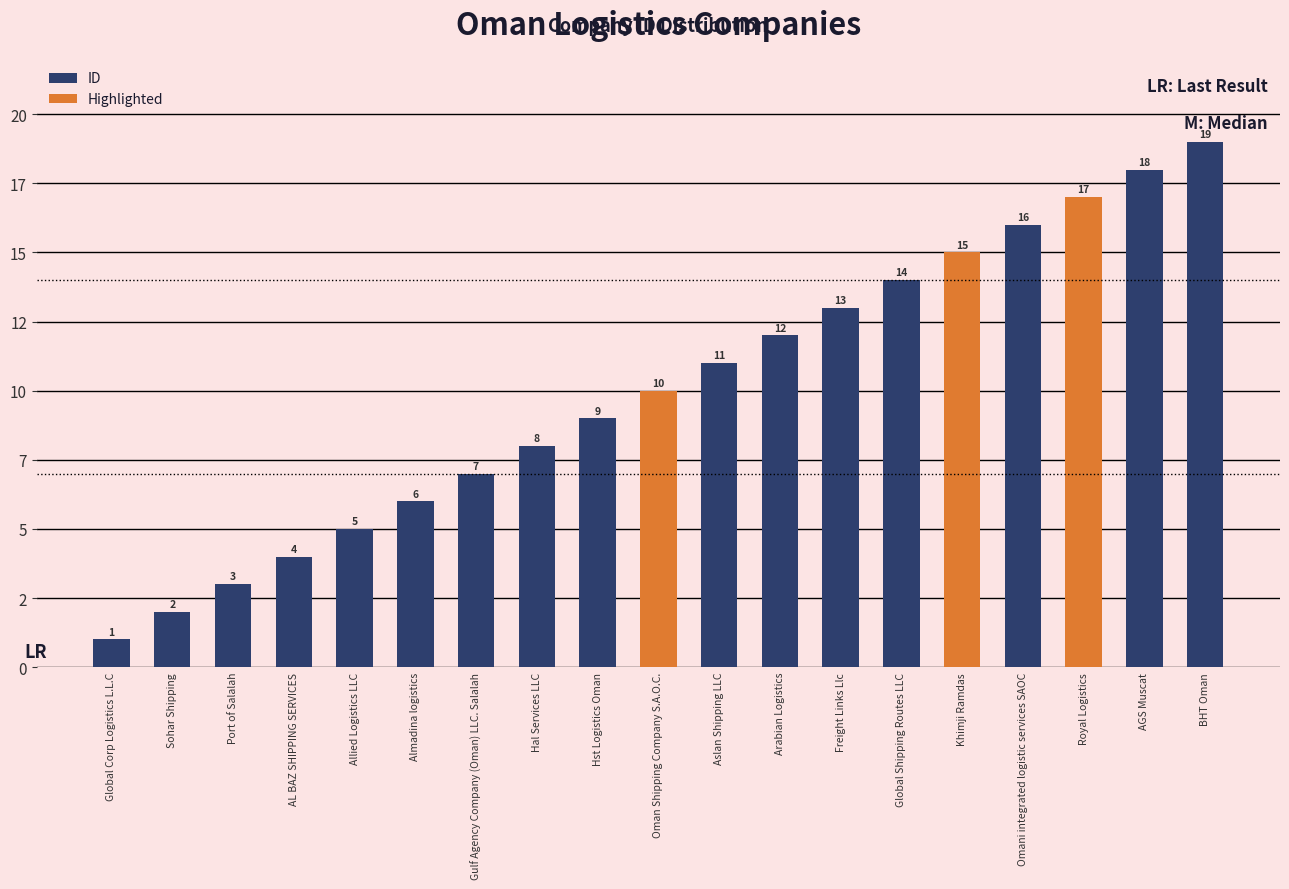

Does the chart contain any negative values?

No